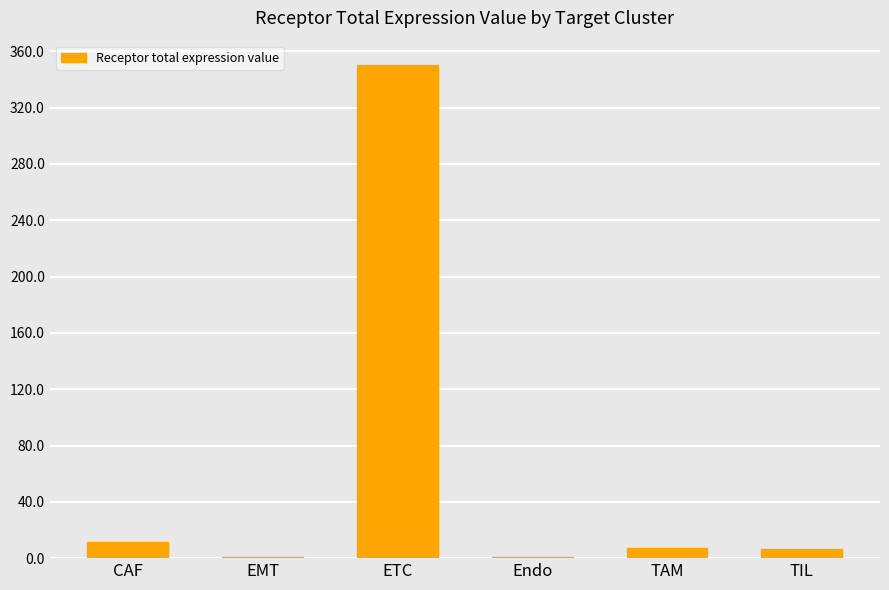

What is the difference between the values at Endo and EMT?

0.2